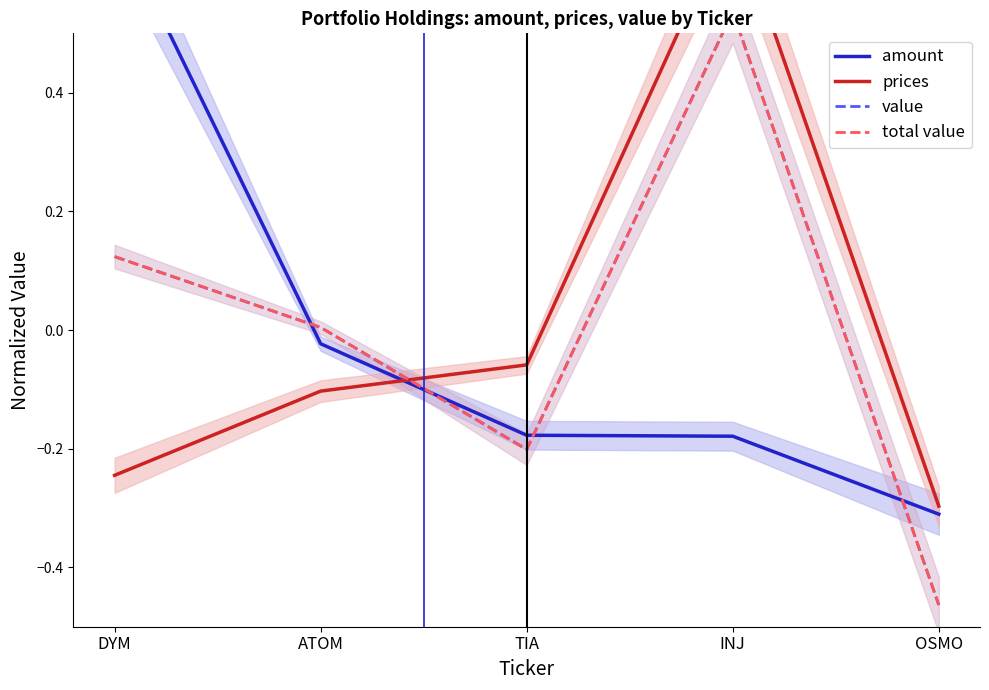

Reading left to right, list all the values displayed in this chart.

amount: 0.7	-0.0	-0.2	-0.2	-0.3
prices: -0.2	-0.1	-0.1	0.7	-0.3
value: 0.1	0.0	-0.2	0.5	-0.5
total value: 0.1	0.0	-0.2	0.5	-0.5